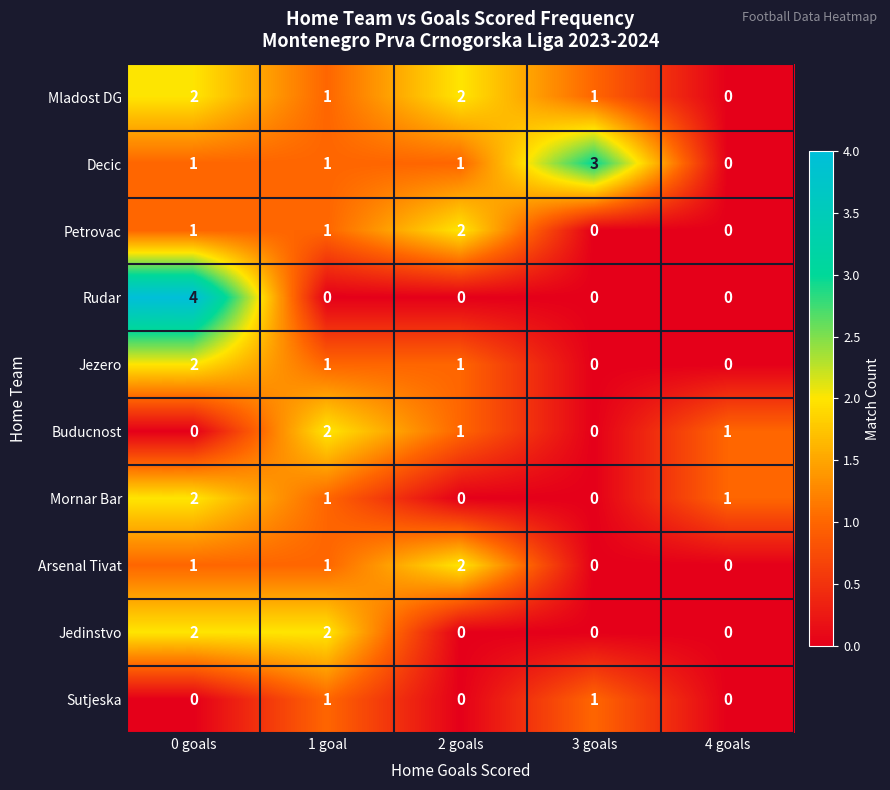

True or false: Petrovac has a value of 0 at 1 goal.

False